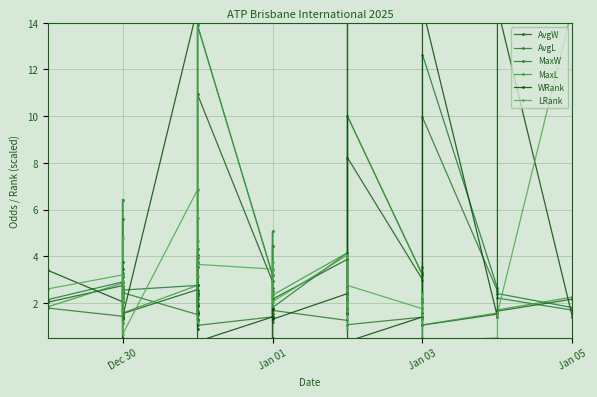

What is the difference between the maximum and minimum values in the MaxL series?

12.8